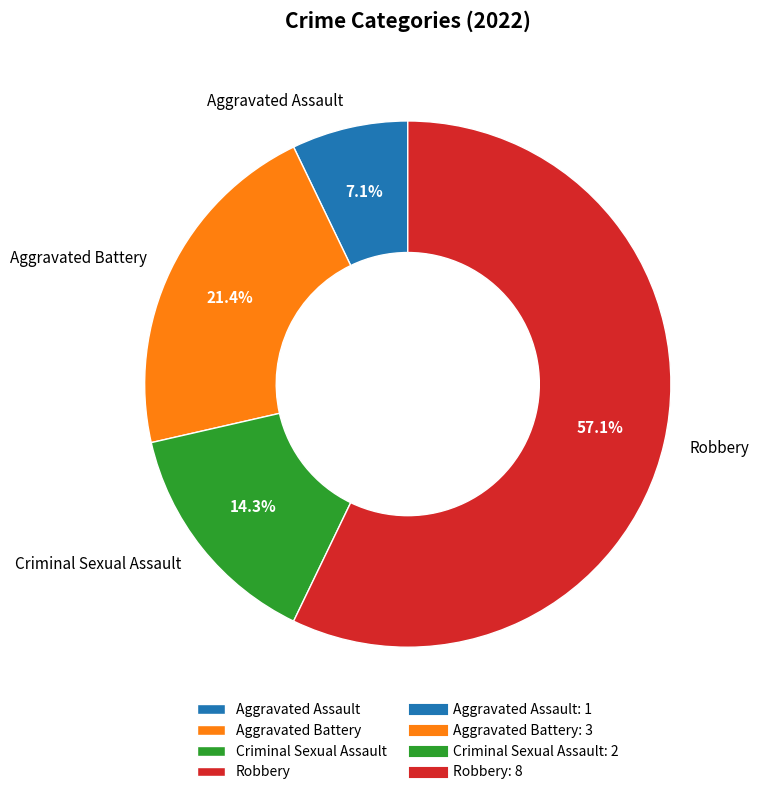

Is the sum of Aggravated Battery and Aggravated Assault greater than half?

No